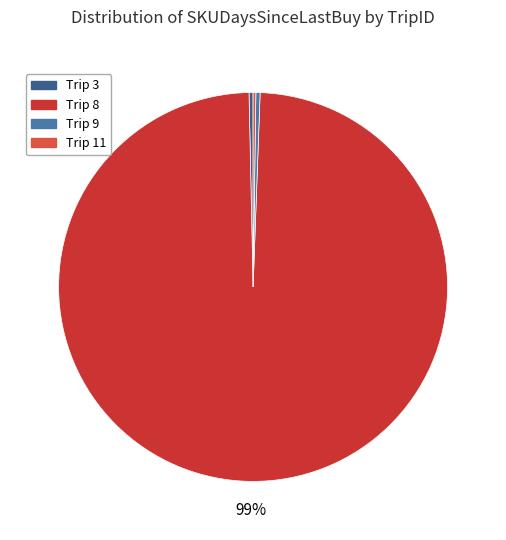

To the nearest percent, what is the average slice percentage?

25%